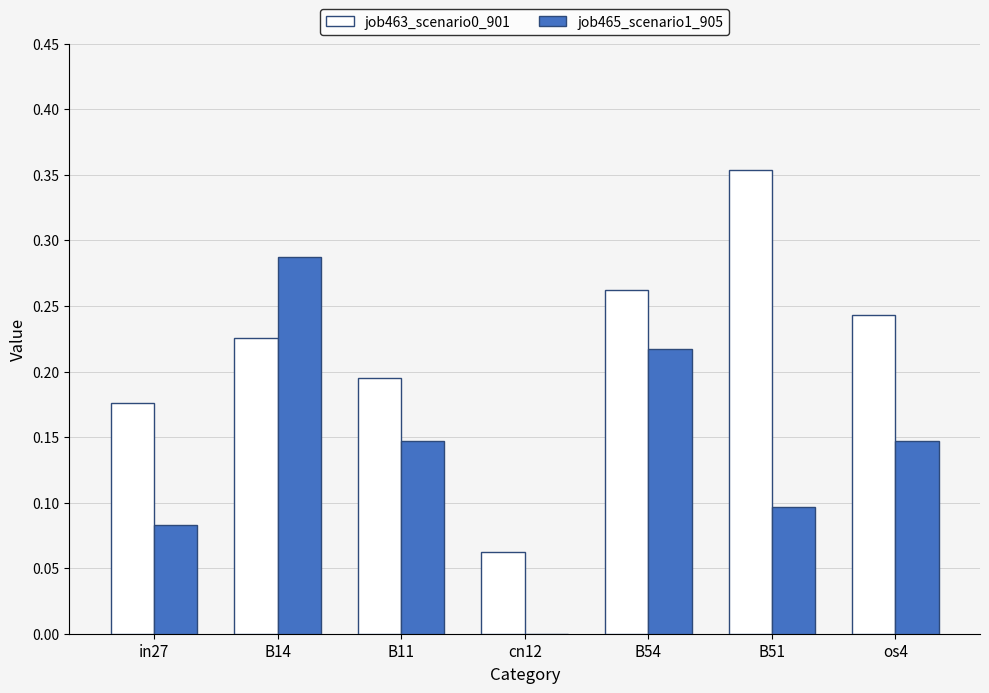

Is it true that job465_scenario1_905 equals 0.2 at cn12?

False